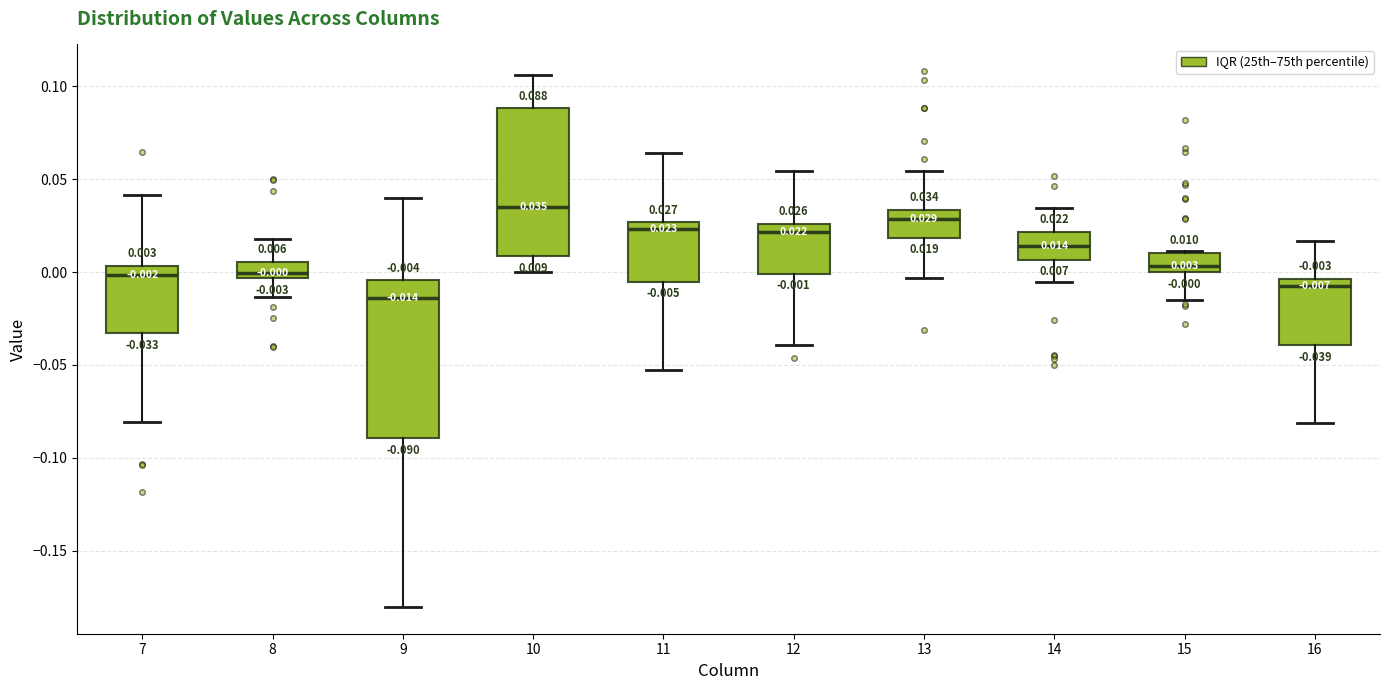

Which box's median line is the highest?

10